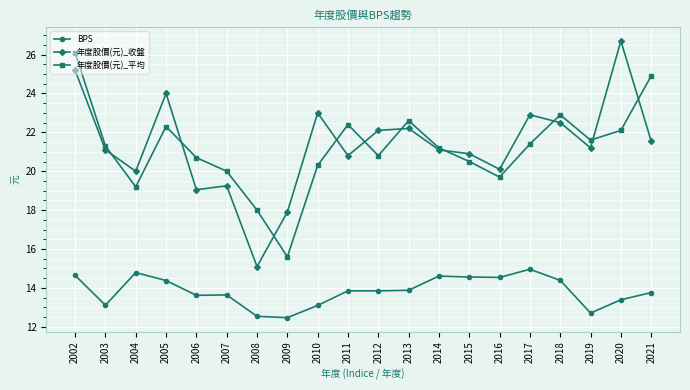

Is it true that 年度股價(元)_收盤 equals 13.9 at 2005?

False